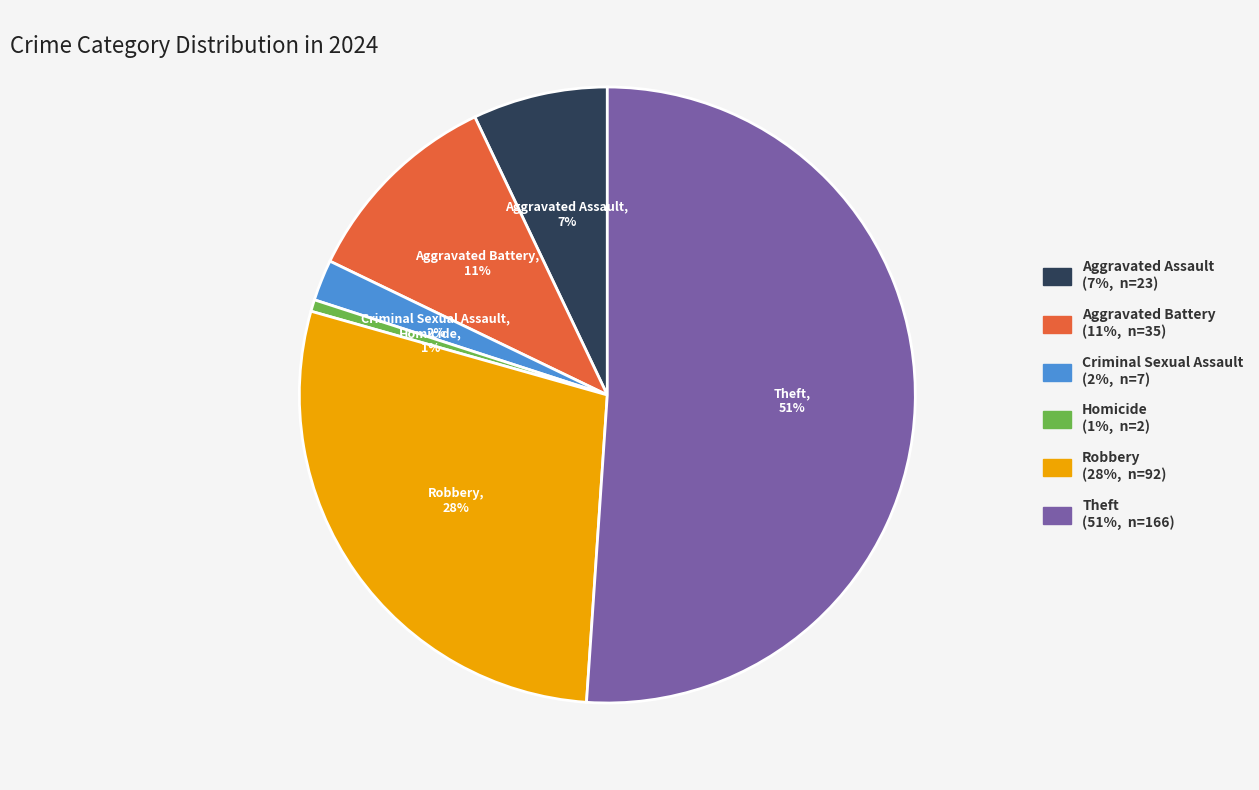

How many slices are in this pie chart?

6